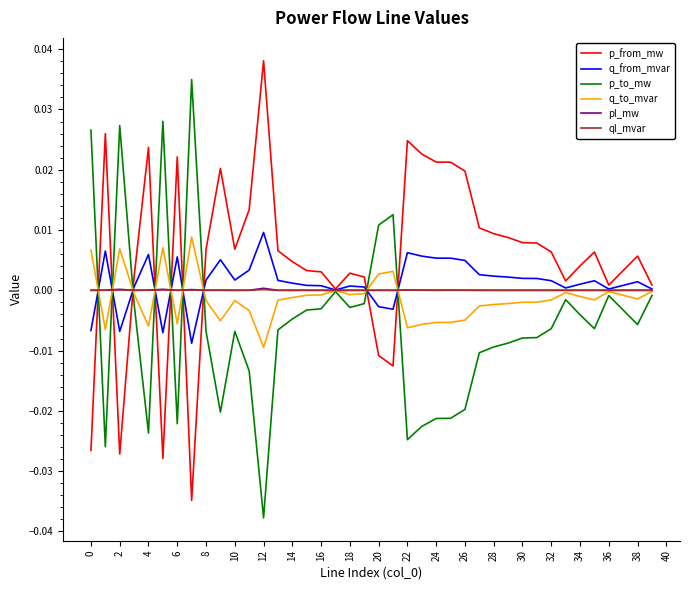

In p_to_mw, how many points are higher than both neighbors (excluding endpoints)?

8